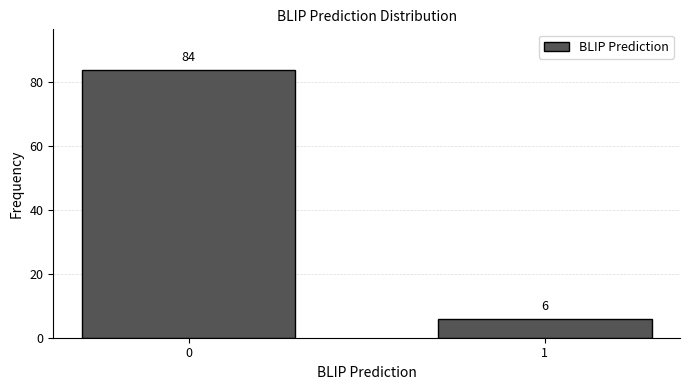

Reading left to right, list all the values displayed in this chart.

0=84	1=6